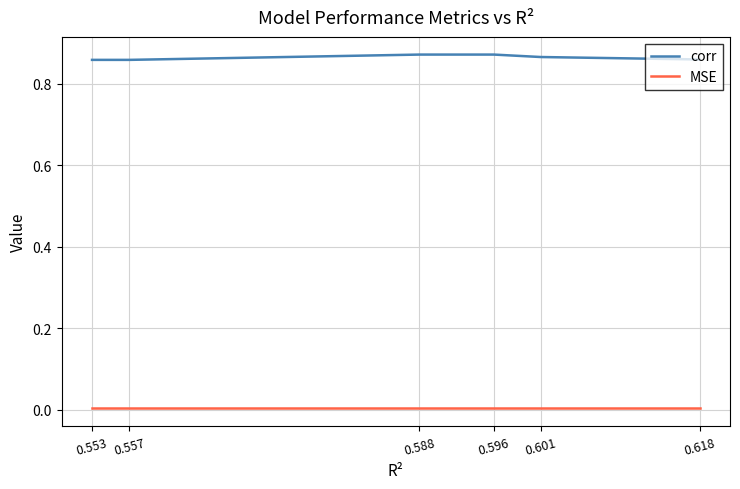

Is the value of MSE at 0.588 greater than the value of corr at 0.588?

No